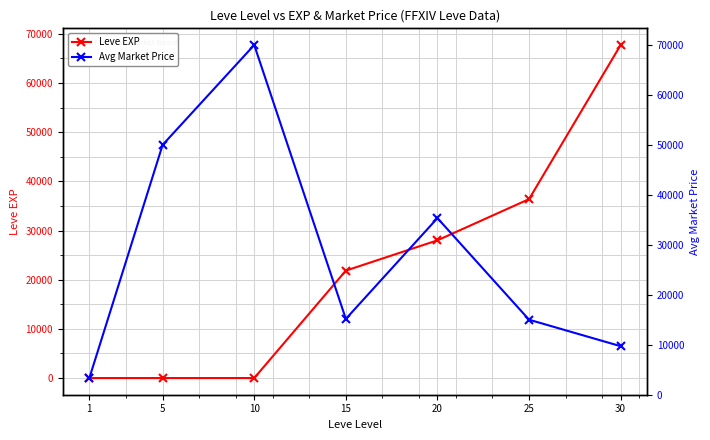

What is the value of the Leve EXP point at the 4th from the left?

21850